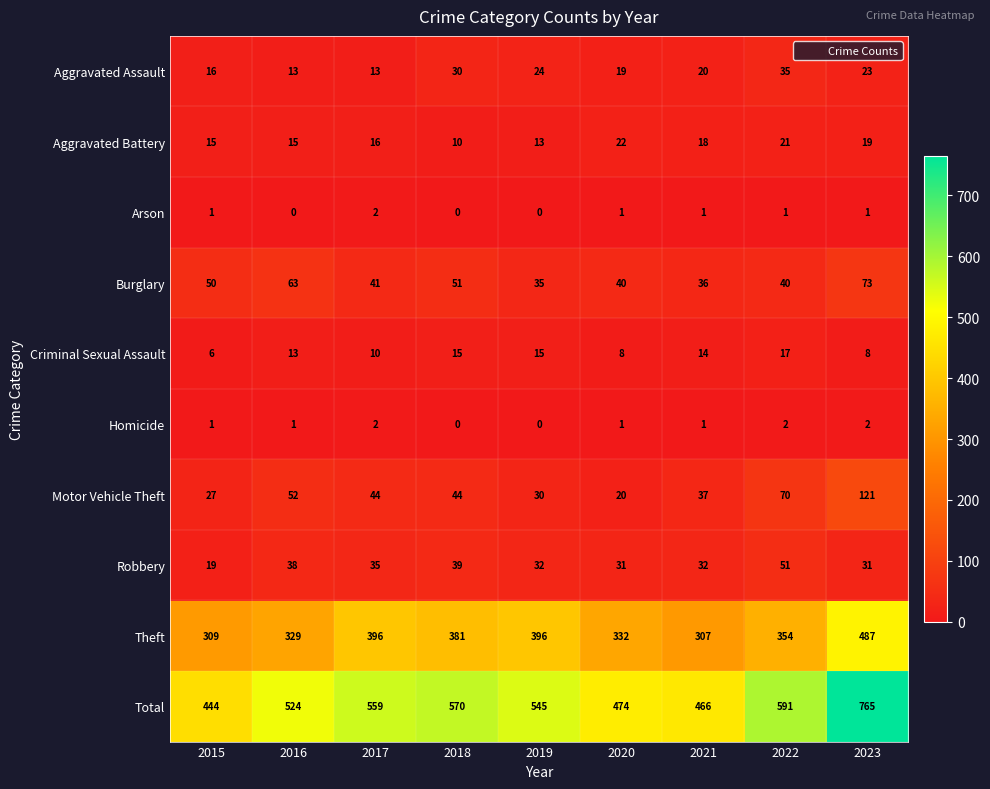

What is the spread (max minus min) of values at 2022?

590